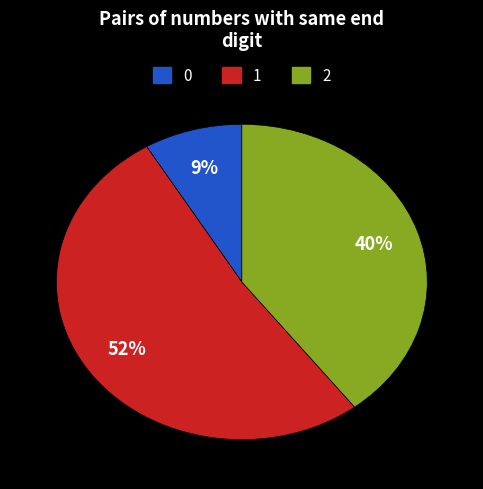

To the nearest percent, what is the difference between the largest and smallest slice percentages?

43%